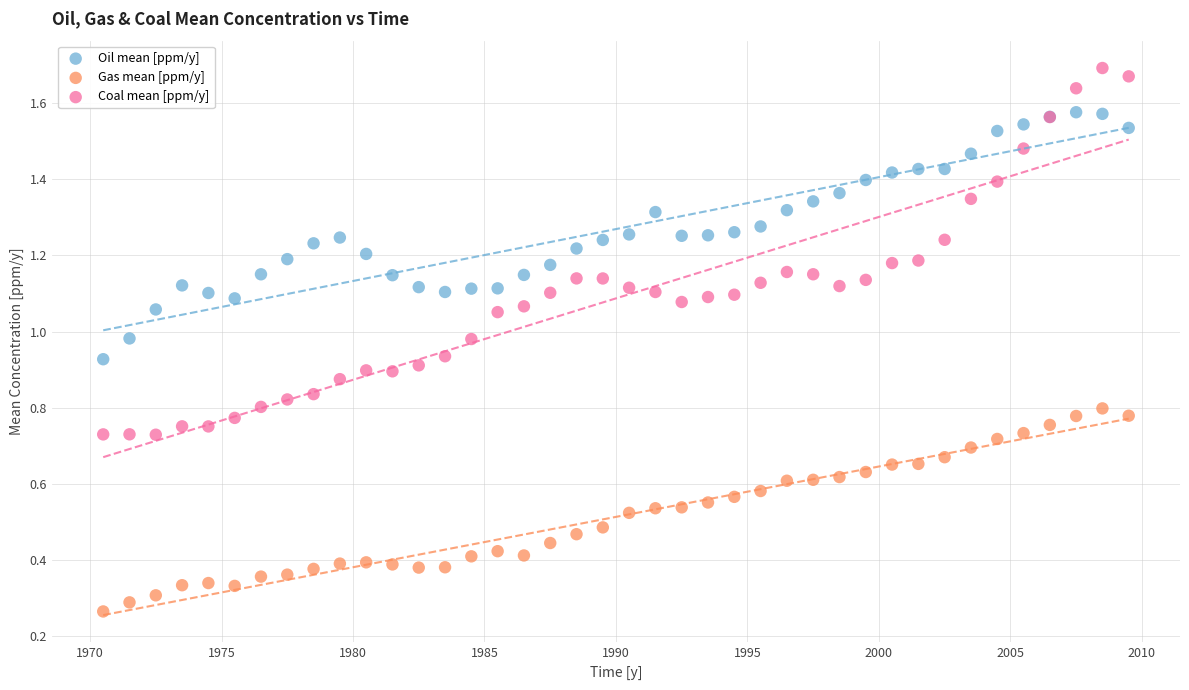

Which series has the widest spread of Y values?

Coal mean [ppm/y]